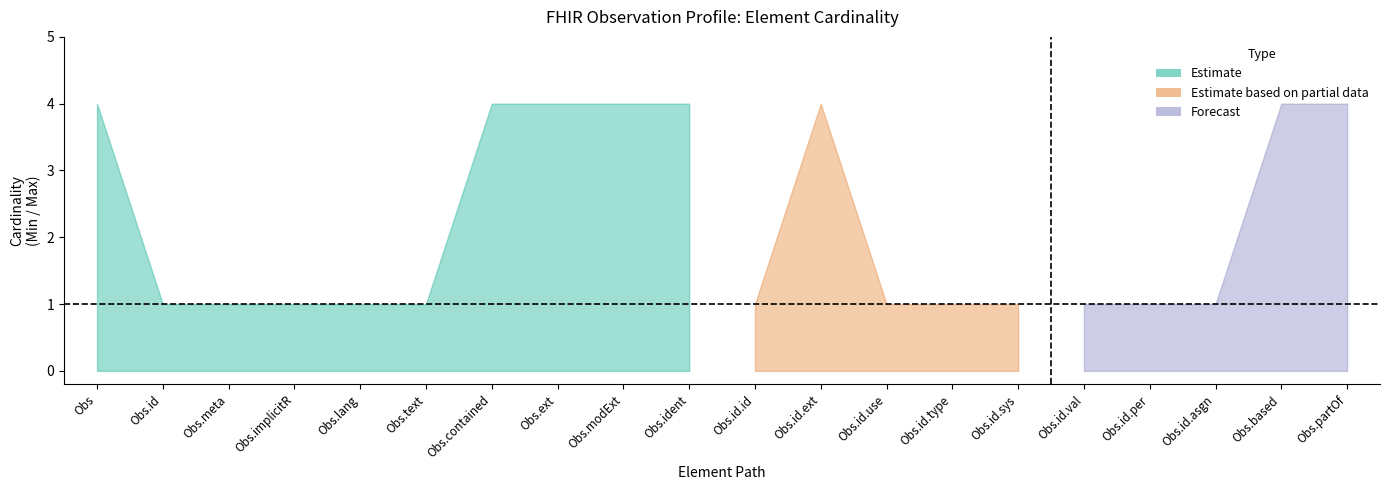

List the labels in order of lower_estimate value, largest first.

Observation, Observation.id, Observation.meta, Observation.implicitRules, Observation.language, Observation.text, Observation.contained, Observation.extension, Observation.modifierExtension, Observation.identifier, Observation.identifier.id, Observation.identifier.extension, Observation.identifier.use, Observation.identifier.type, Observation.identifier.system, Observation.identifier.value, Observation.identifier.period, Observation.identifier.assigner, Observation.basedOn, Observation.partOf